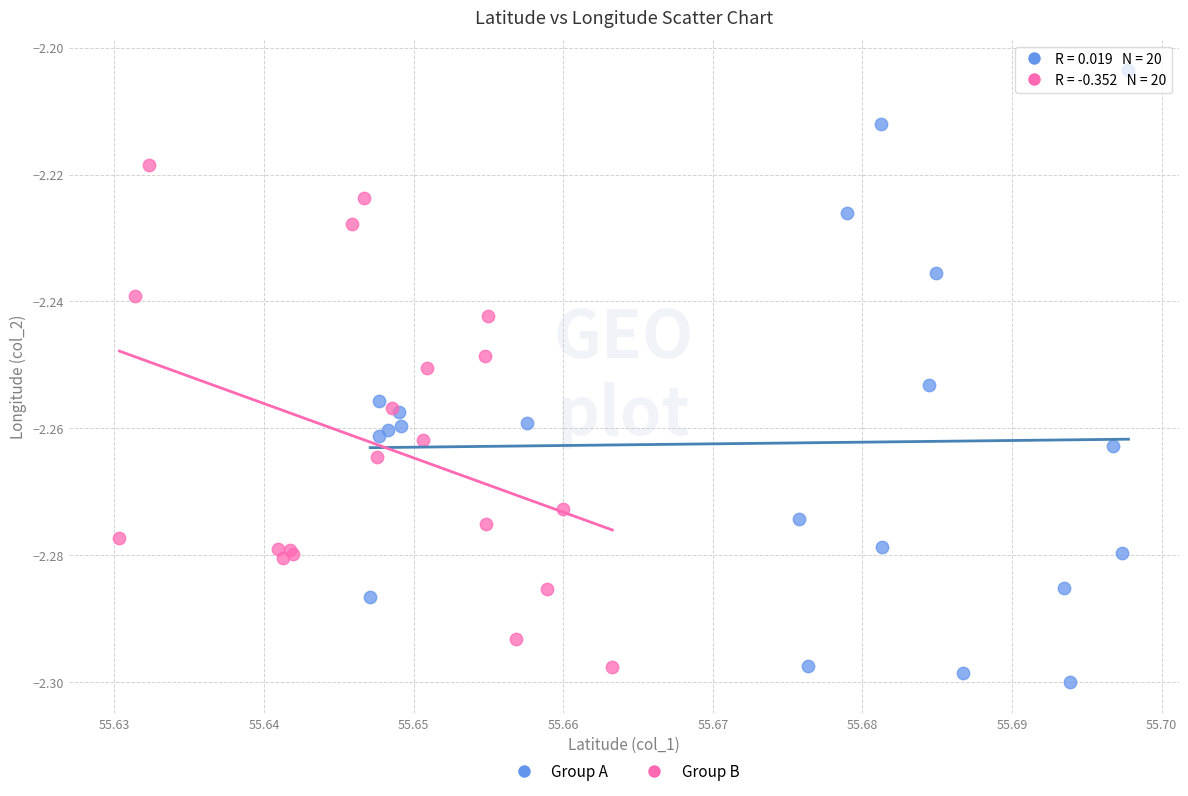

Which series has the largest Y range (max minus min)?

Group A